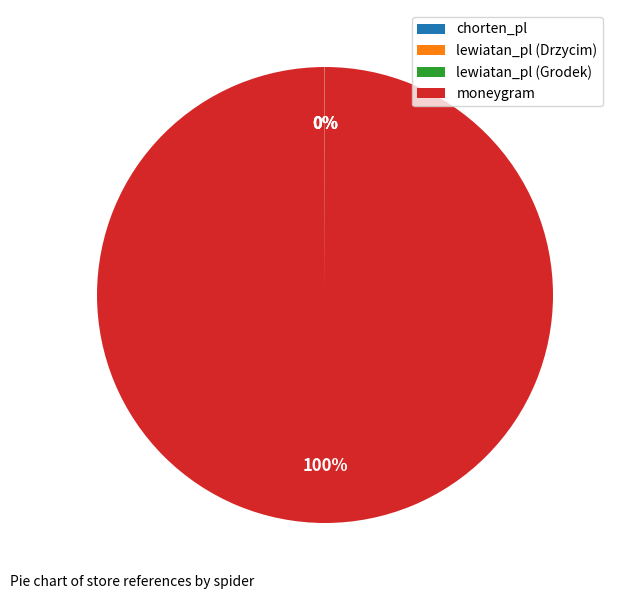

What is the largest slice in the pie chart?

moneygram